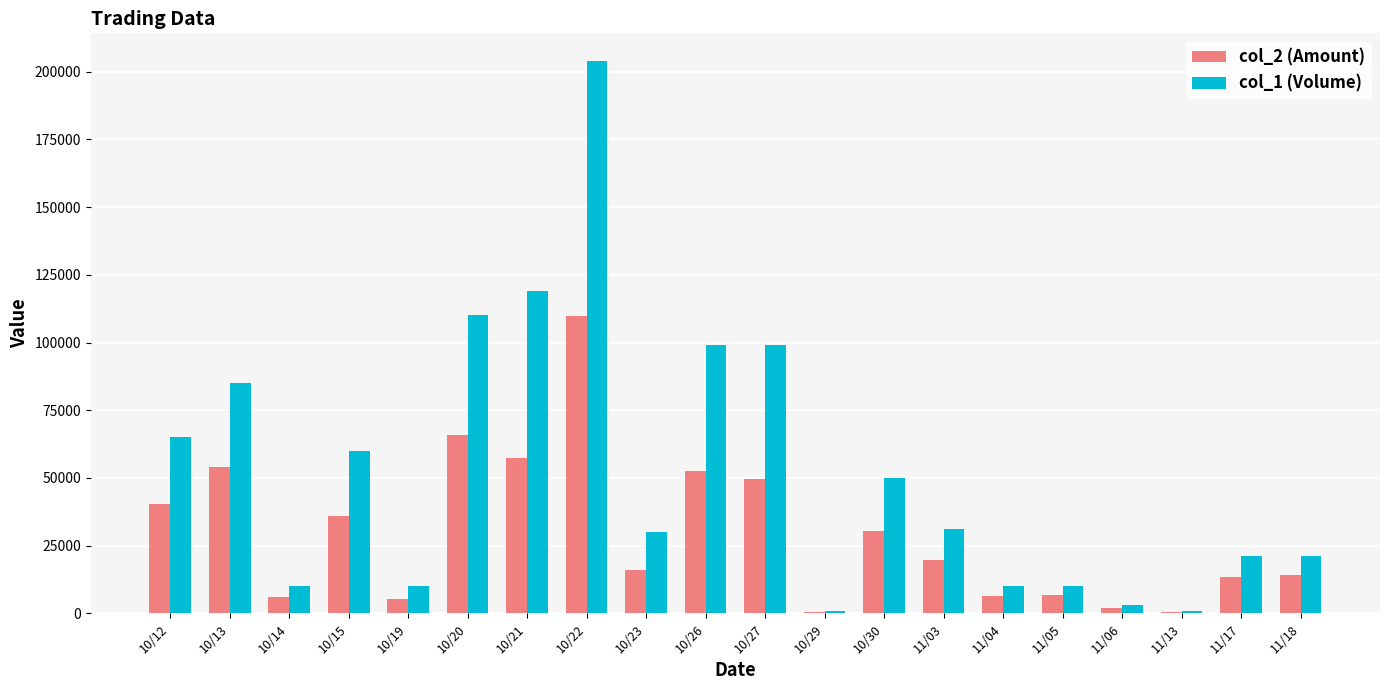

What is the difference between the col_1 (Volume) values at 11/03 and 10/30?

19000